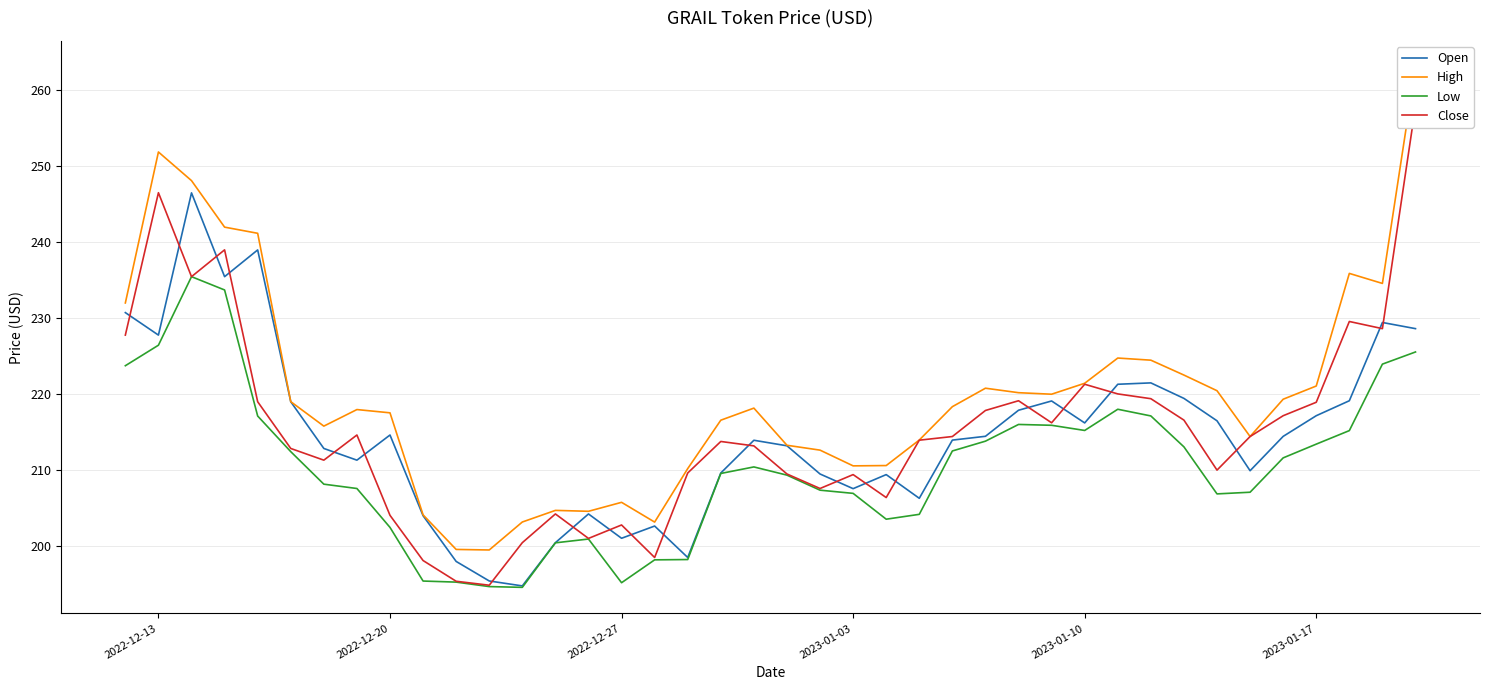

What is the highest value of the Low series?

235.4